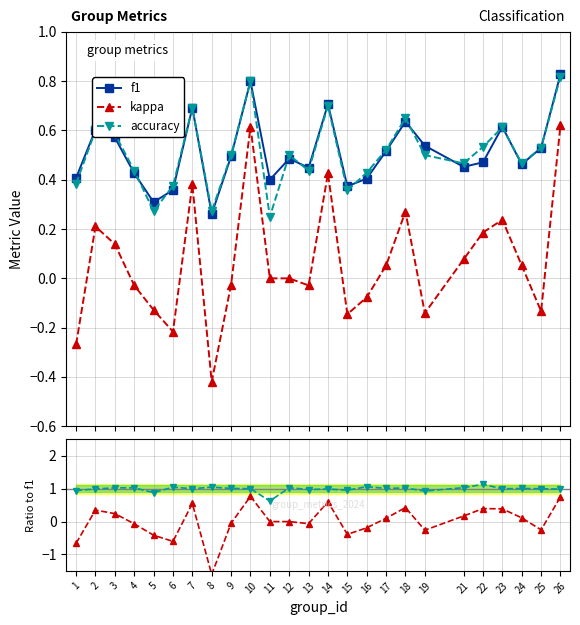

Between 23 and 17, which is larger?

23